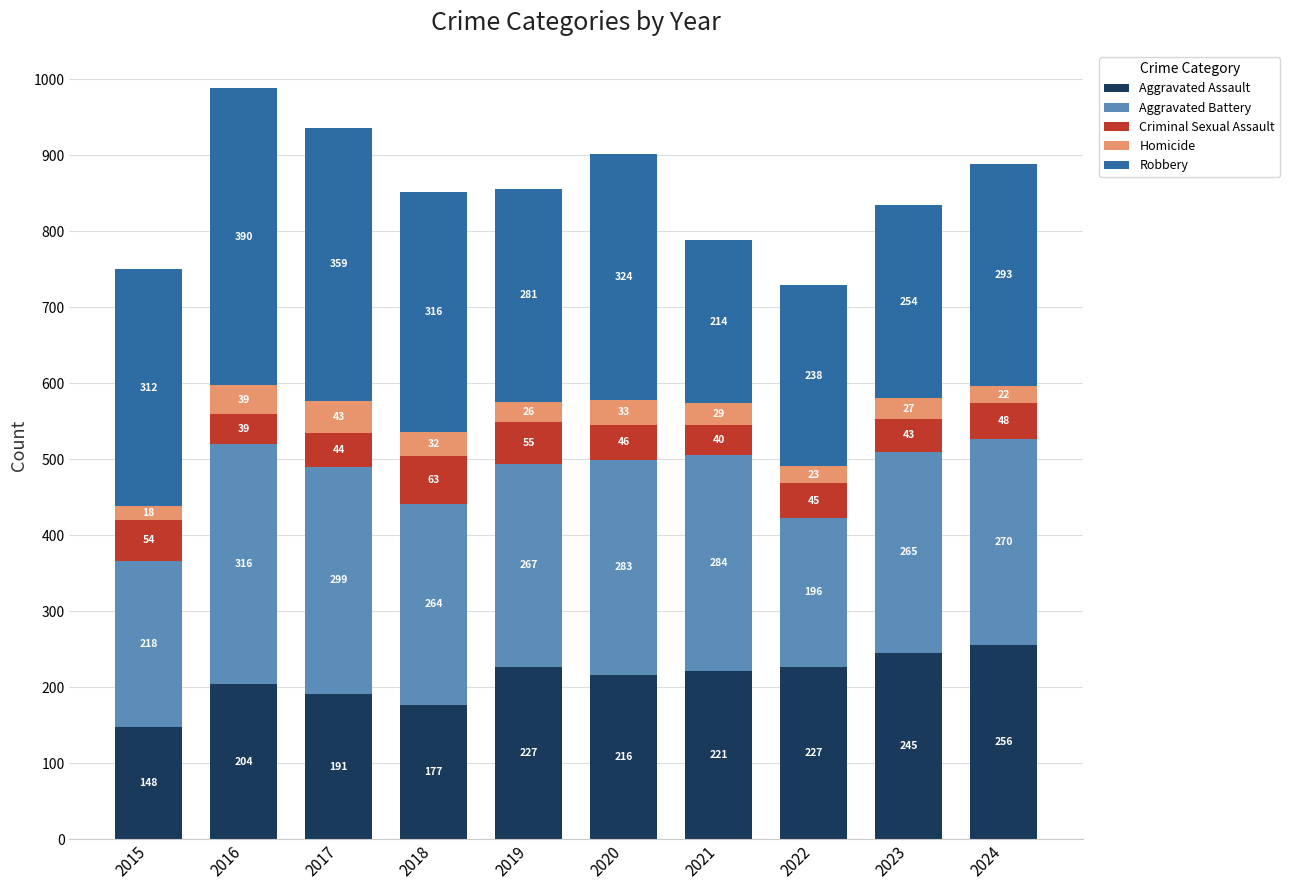

Read the Aggravated Assault value at 2022, to the nearest 50.

250